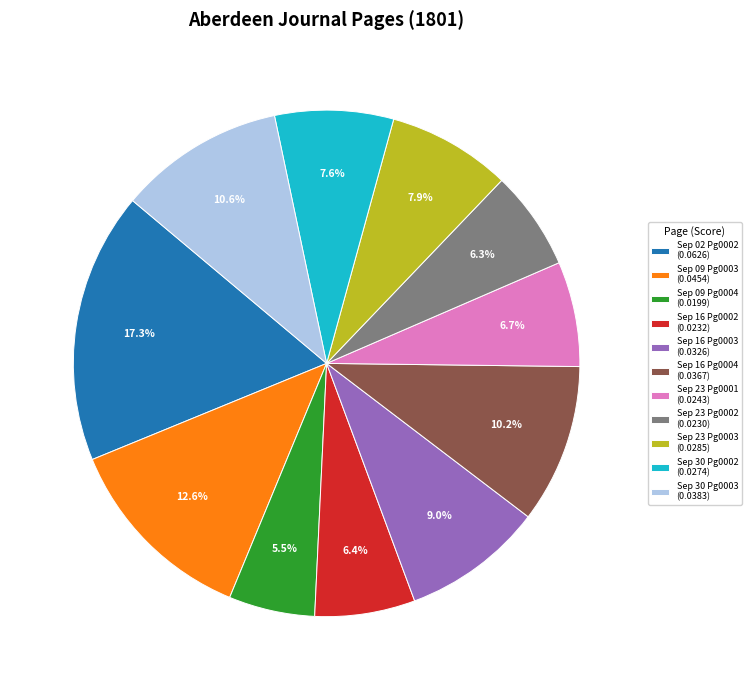

How many segments does this pie chart have?

11